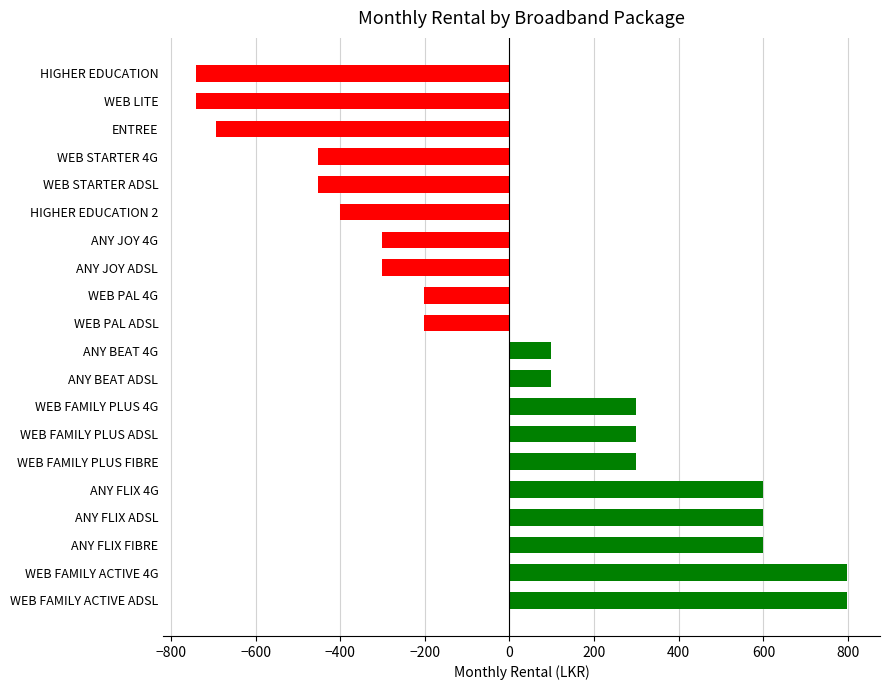

How many data points are above 98?

10